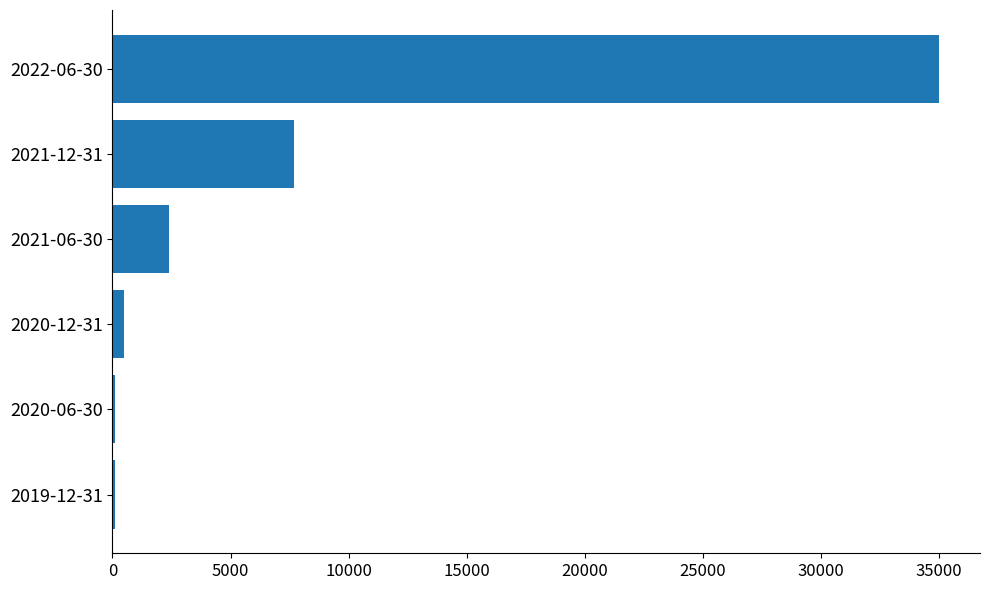

Between 2021-12-31 and 2022-06-30, which is larger?

2022-06-30